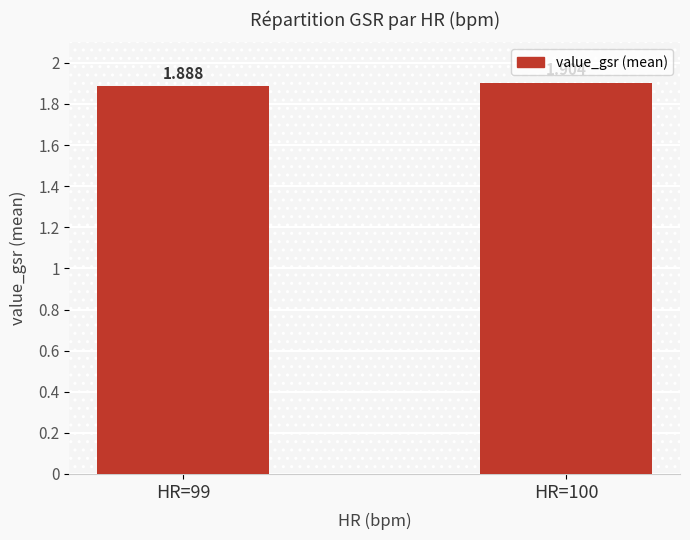

List the labels in order of value, largest first.

HR=100, HR=99